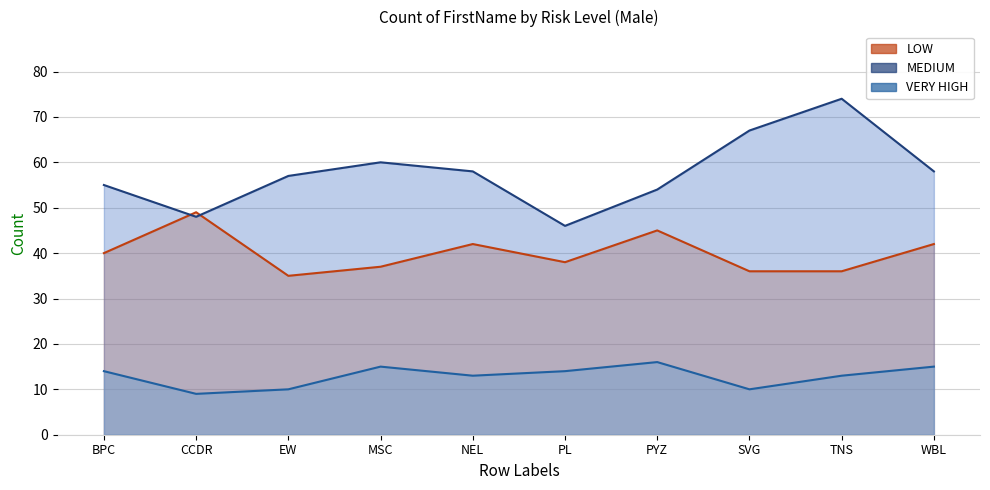

Reading right to left, extract all data points from this chart.

LOW: 42	36	36	45	38	42	37	35	49	40
MEDIUM: 58	74	67	54	46	58	60	57	48	55
VERY HIGH: 15	13	10	16	14	13	15	10	9	14